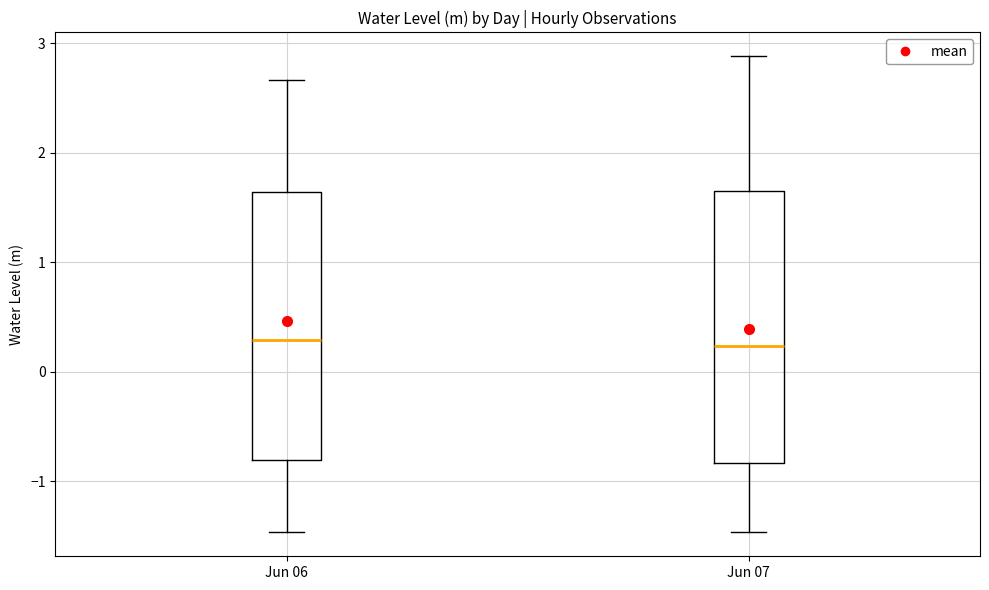

Reading left to right, read every box against the y-axis: the position of its median line, the range the box covers, and the ends of its whiskers. The values are not printed on the chart, so give them approximately, as read against the axis.

Jun 06: median 0.3, box -0.8 to 1.6, whiskers -1.5 to 2.7
Jun 07: median 0.2, box -0.8 to 1.7, whiskers -1.5 to 2.9